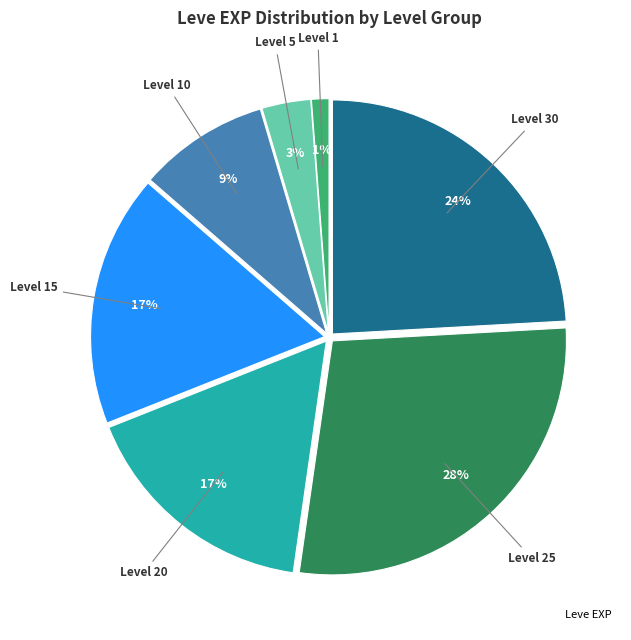

To the nearest percent, what is the average slice percentage?

14%